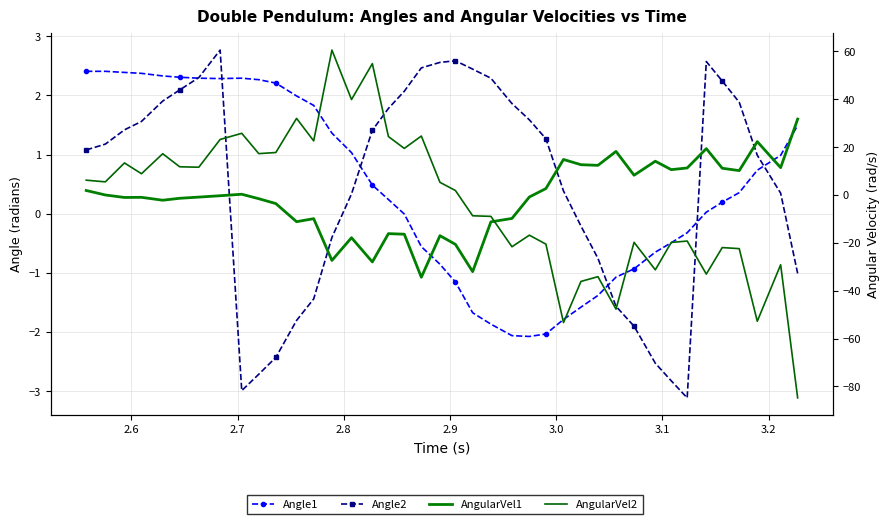

True or false: Angle1 and AngularVel1 intersect in this chart.

True